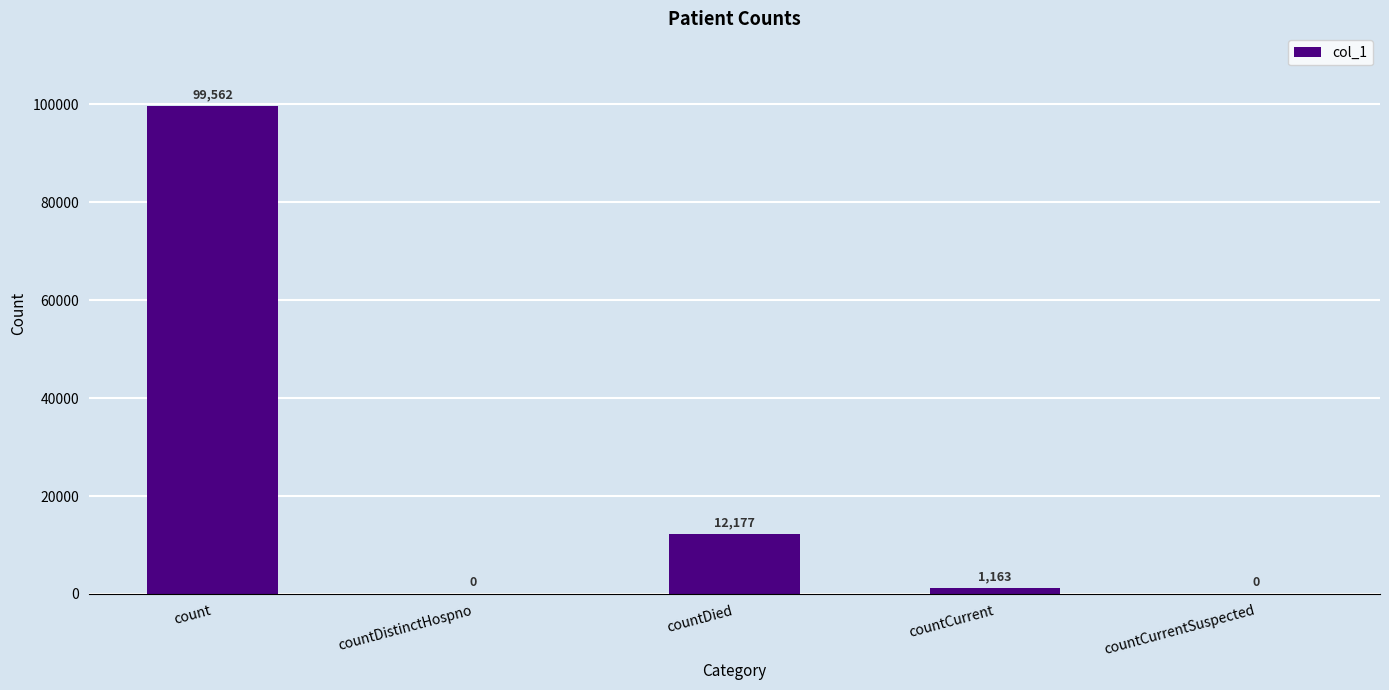

What is the sum of all values?

112902